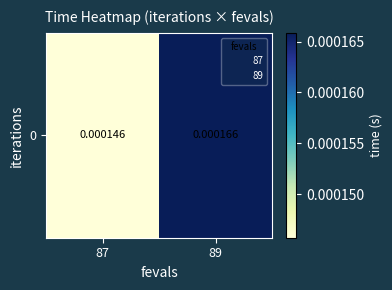

The value at 89 is 0.0. True or false?

True